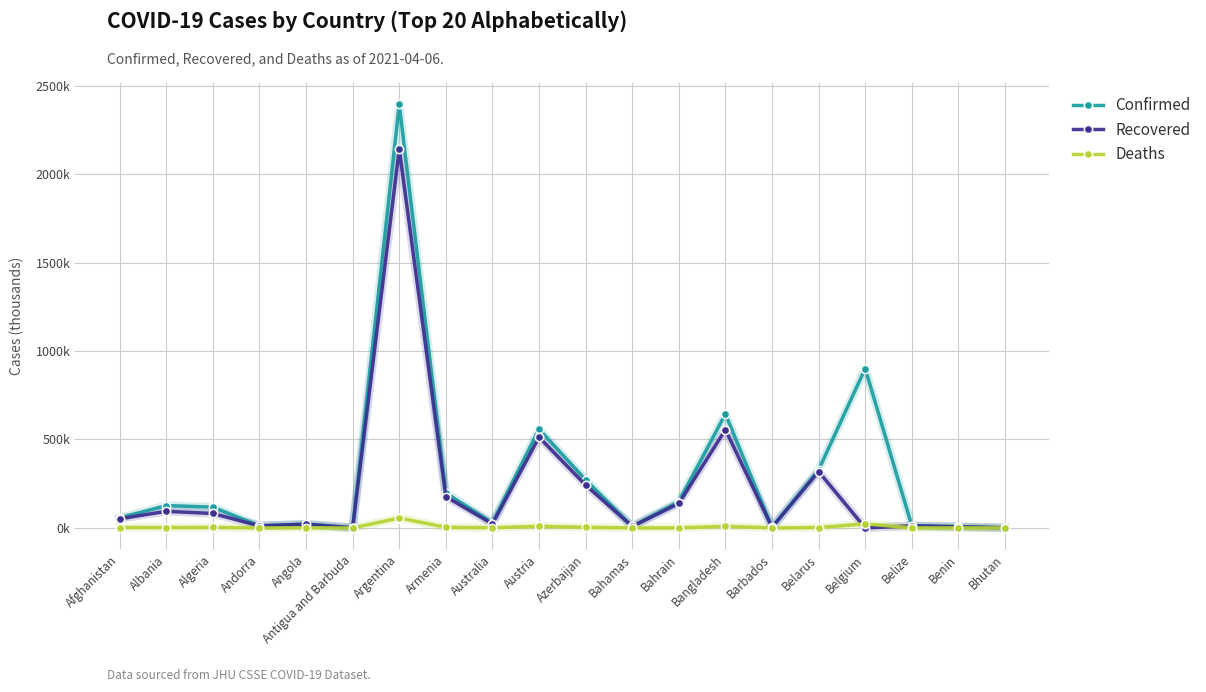

What is the sum of the Deaths values at Belarus and Bahrain?

2.8